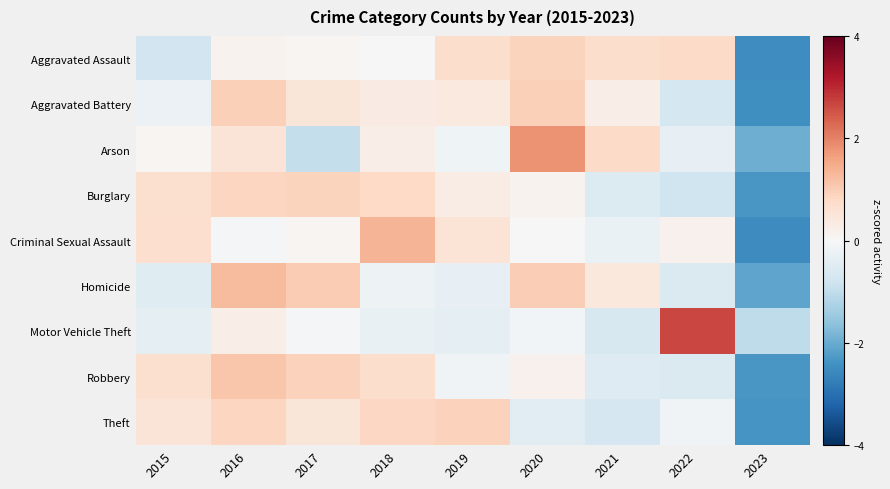

Reading left to right, list all the values displayed in this chart.

Aggravated Assault: 2015=-0.8	2016=0.1	2017=0.1	2018=0.0	2019=0.7	2020=0.9	2021=0.7	2022=0.8	2023=-2.5
Aggravated Battery: 2015=-0.2	2016=0.9	2017=0.5	2018=0.3	2019=0.4	2020=0.9	2021=0.3	2022=-0.7	2023=-2.5
Arson: 2015=0.1	2016=0.5	2017=-0.9	2018=0.3	2019=-0.2	2020=1.8	2021=0.8	2022=-0.3	2023=-2.0
Burglary: 2015=0.6	2016=0.9	2017=0.9	2018=0.8	2019=0.3	2020=0.1	2021=-0.5	2022=-0.8	2023=-2.3
Criminal Sexual Assault: 2015=0.7	2016=-0.1	2017=0.1	2018=1.4	2019=0.5	2020=0.0	2021=-0.3	2022=0.2	2023=-2.5
Homicide: 2015=-0.5	2016=1.3	2017=1.0	2018=-0.2	2019=-0.3	2020=1.0	2021=0.4	2022=-0.6	2023=-2.1
Motor Vehicle Theft: 2015=-0.4	2016=0.3	2017=-0.1	2018=-0.3	2019=-0.4	2020=-0.1	2021=-0.6	2022=2.7	2023=-1.0
Robbery: 2015=0.6	2016=1.1	2017=0.9	2018=0.7	2019=-0.1	2020=0.2	2021=-0.5	2022=-0.6	2023=-2.3
Theft: 2015=0.5	2016=0.8	2017=0.5	2018=0.8	2019=0.9	2020=-0.4	2021=-0.7	2022=-0.1	2023=-2.4